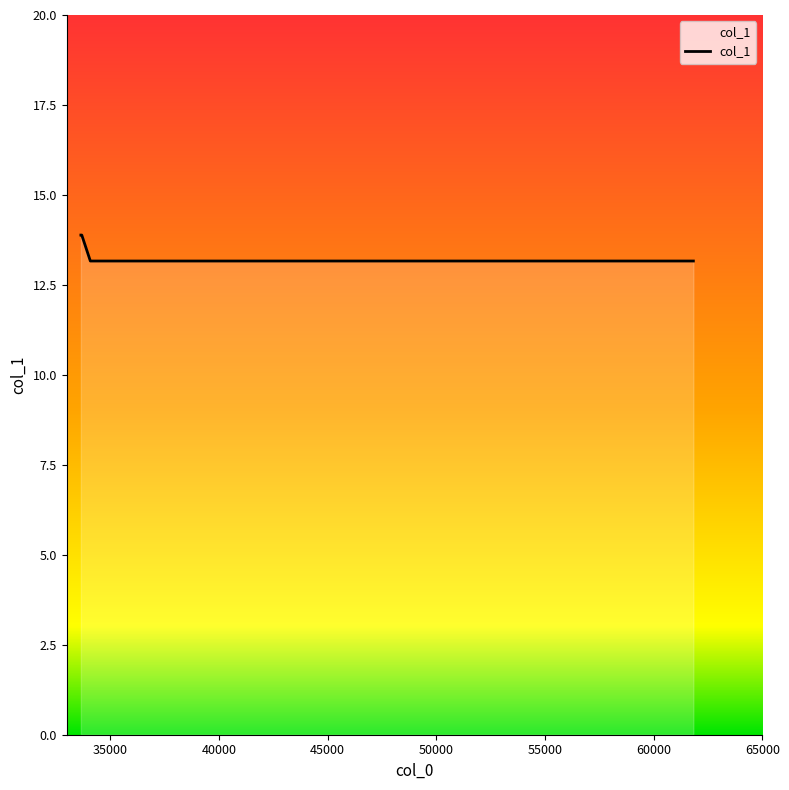

What is the minimum value shown in the chart?

13.2